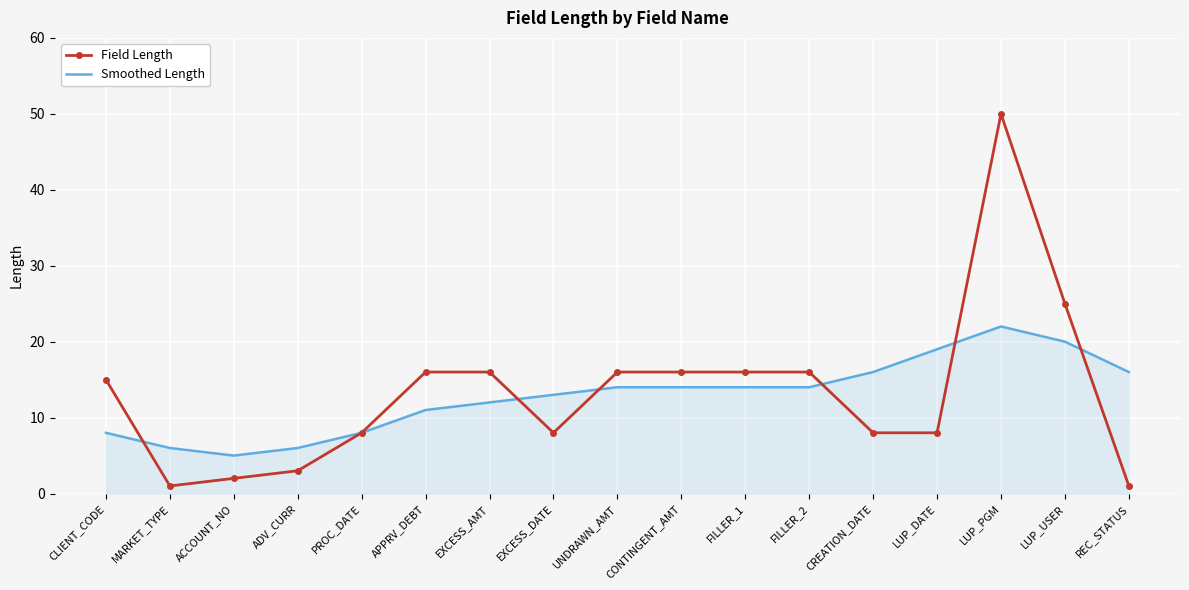

After their last crossing, which series has the higher values: Smoothed Length or Field Length?

Smoothed Length